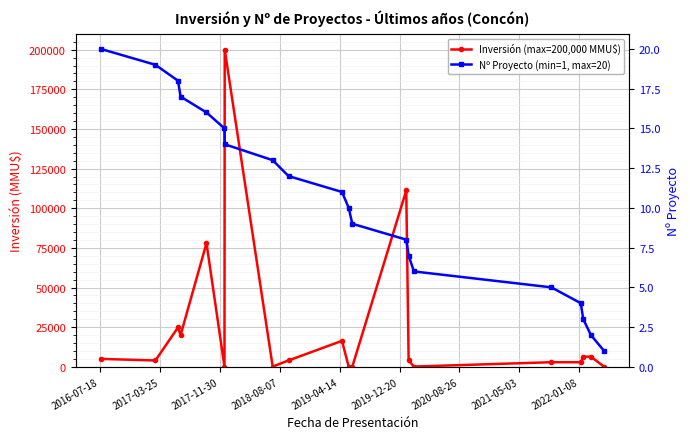

How many lines are shown in the chart?

2